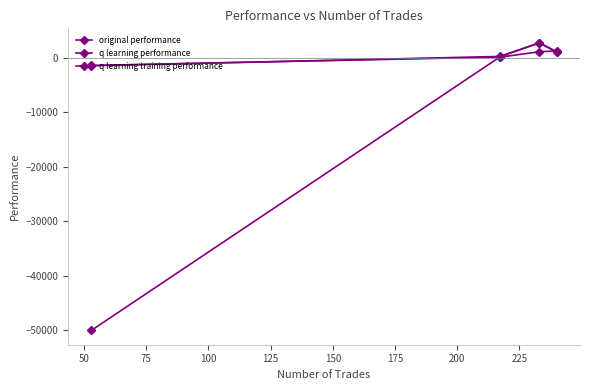

Which series has the widest spread of values?

q learning training performance